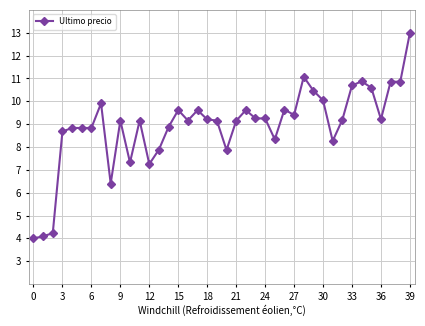

What is the difference between the second highest and second lowest values?

7.0